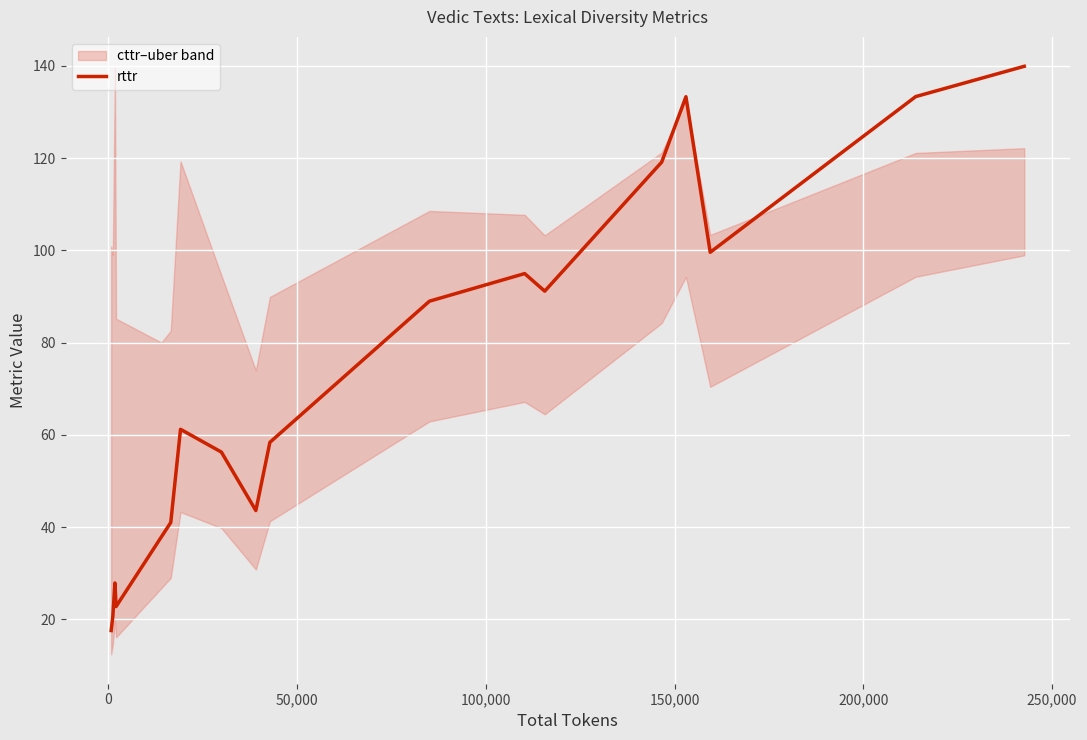

What is the highest value of the rttr series?

139.9